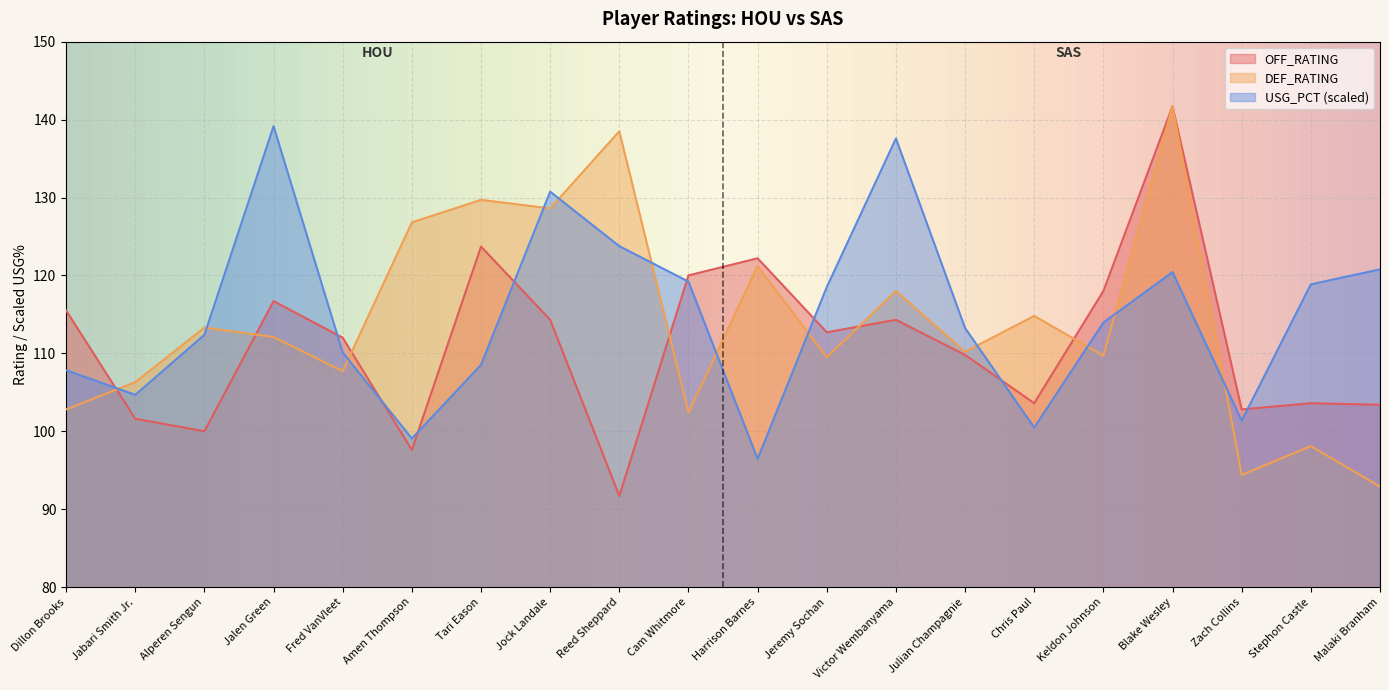

At how many categories does at least one series exceed 93?

20